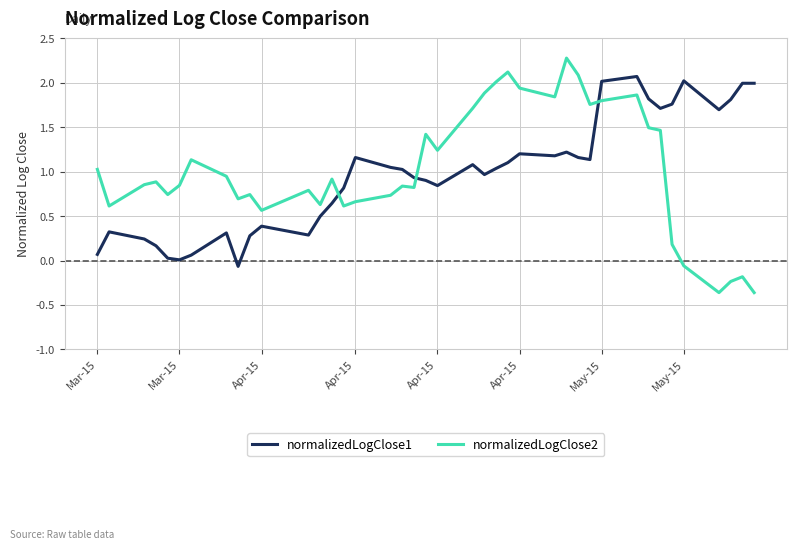

What is the sum of all normalizedLogClose1 values?

39.0